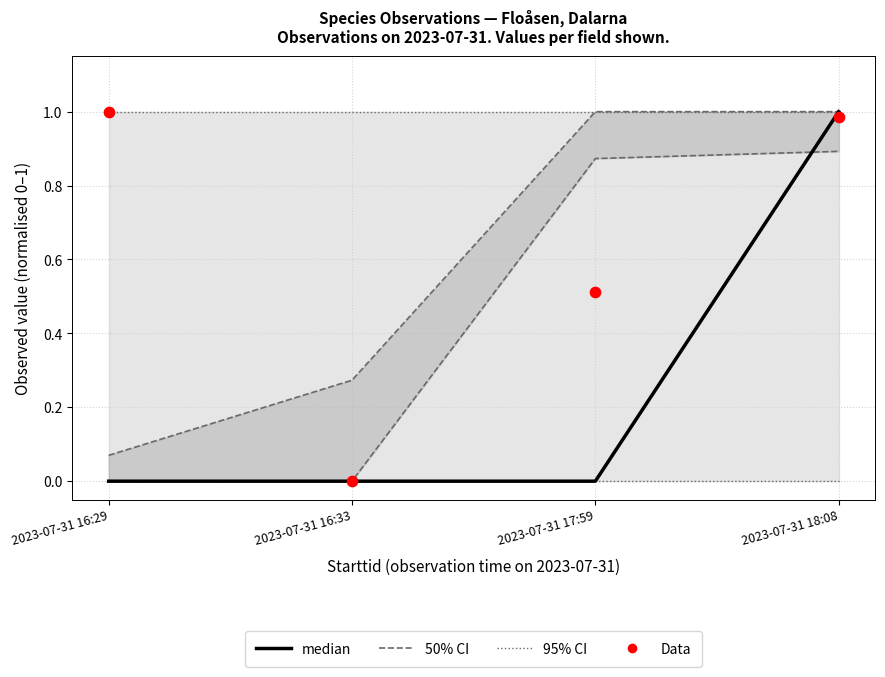

Which series has the largest Y range (max minus min)?

median